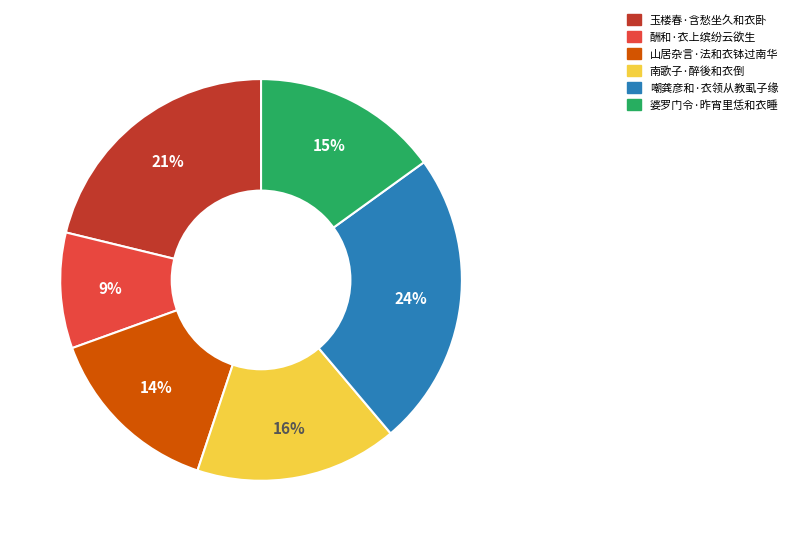

To the nearest percent, what is the average slice percentage?

17%